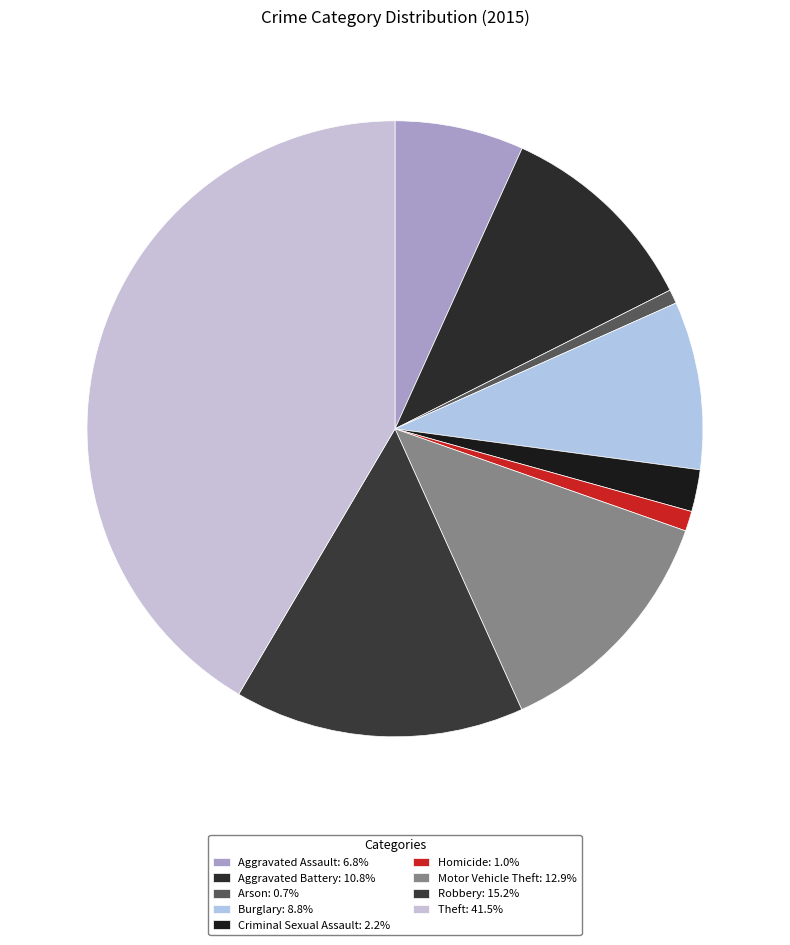

How many segments does this pie chart have?

9